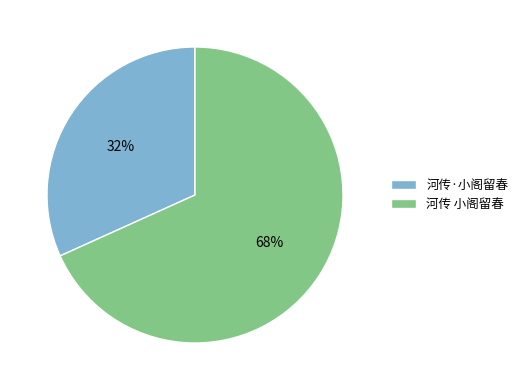

What is the smallest slice in the pie chart?

河传·小阁留春